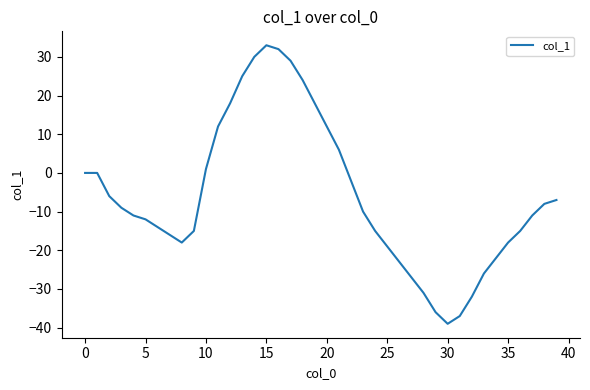

What is the greatest value displayed?

33